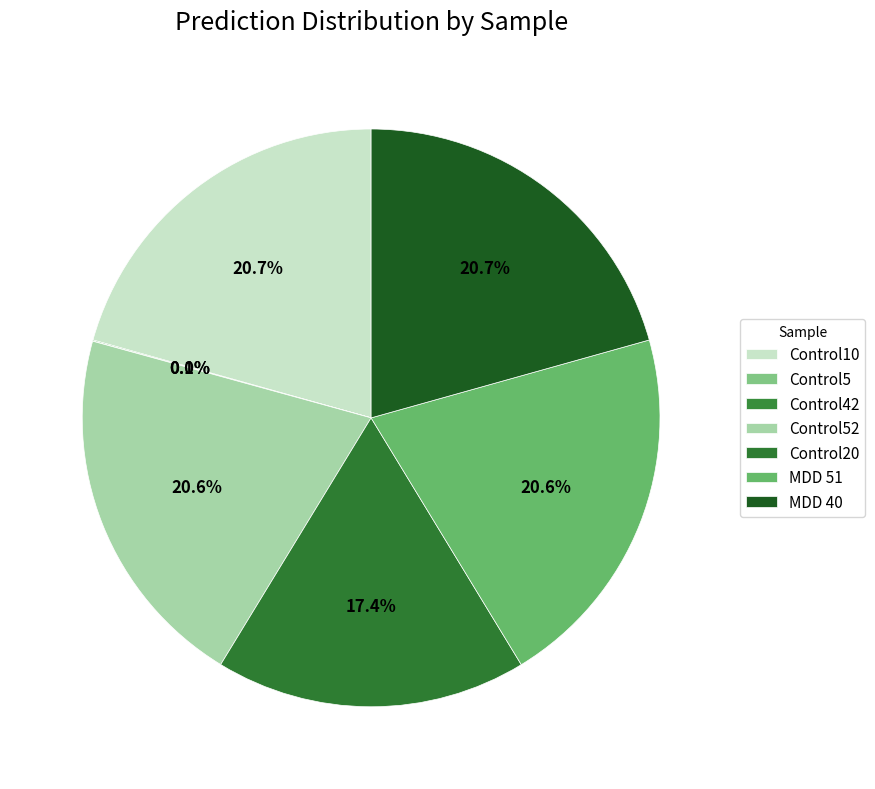

Count the number of slices in the pie.

7